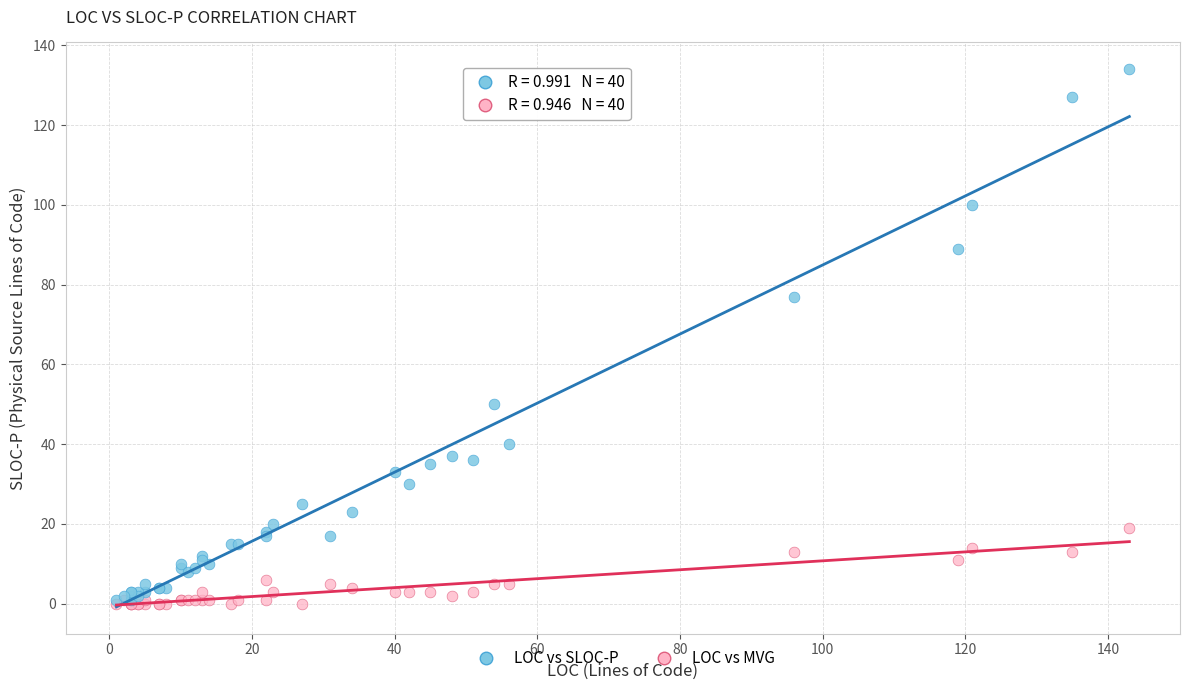

In the LOC vs SLOC-P series, what Y value is closest to 67?

77